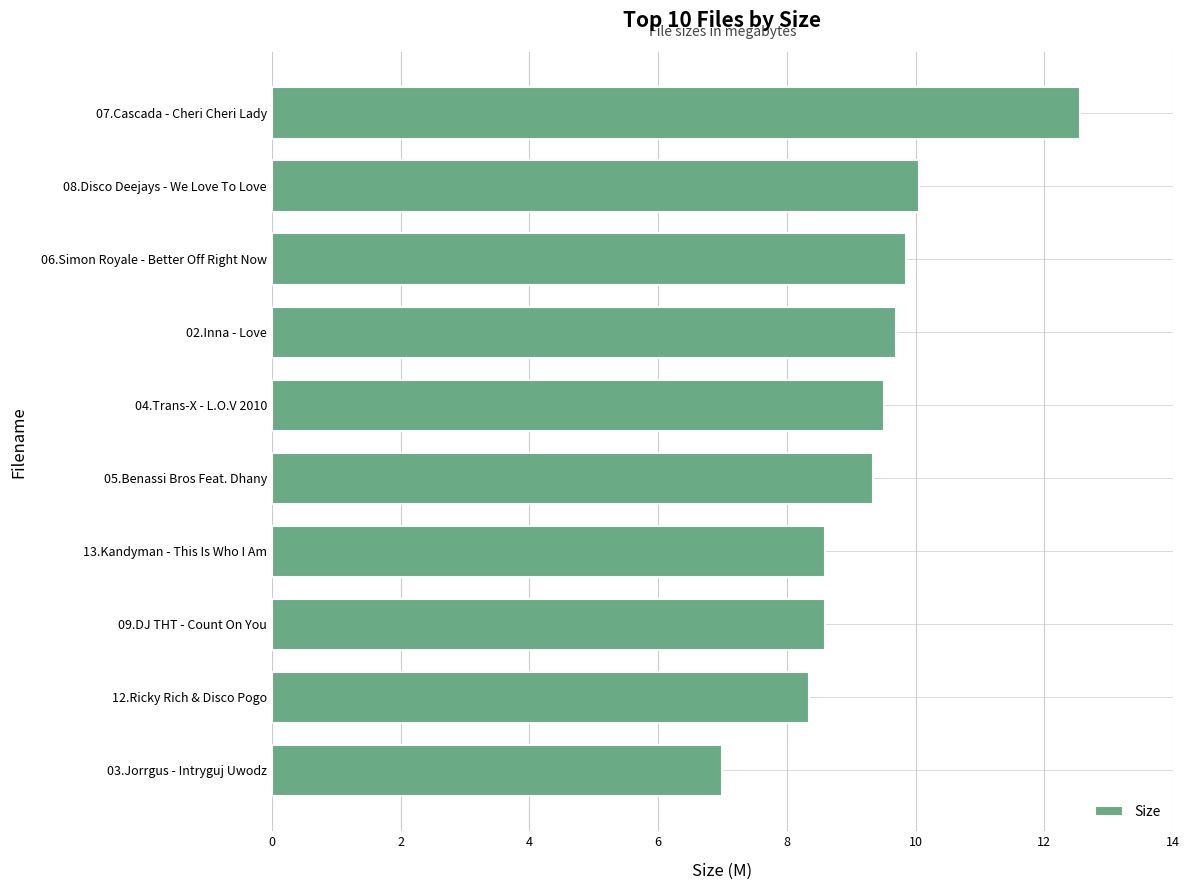

How many distinct data groups are displayed?

1